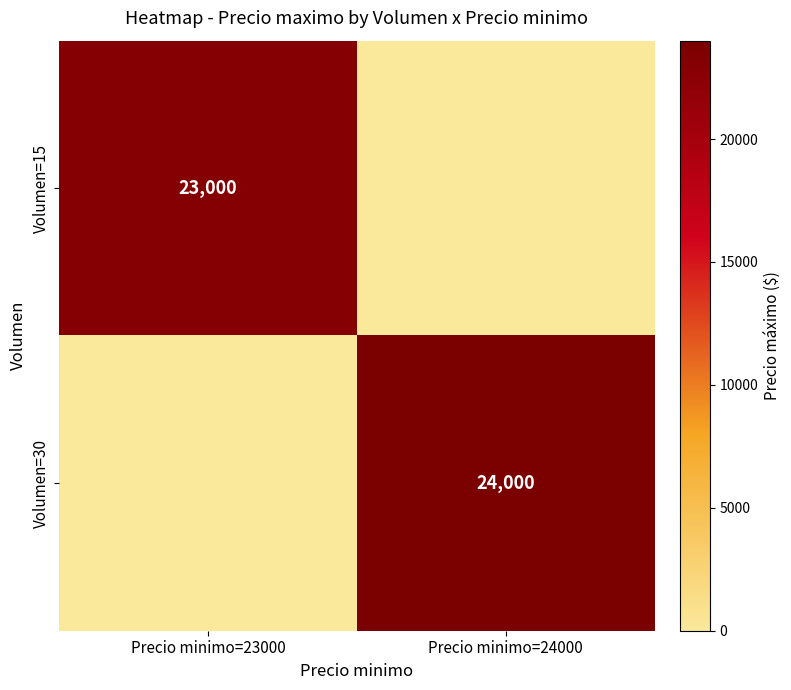

True or false: Volumen=30 has a value of 34922 at Precio minimo=24000.

False